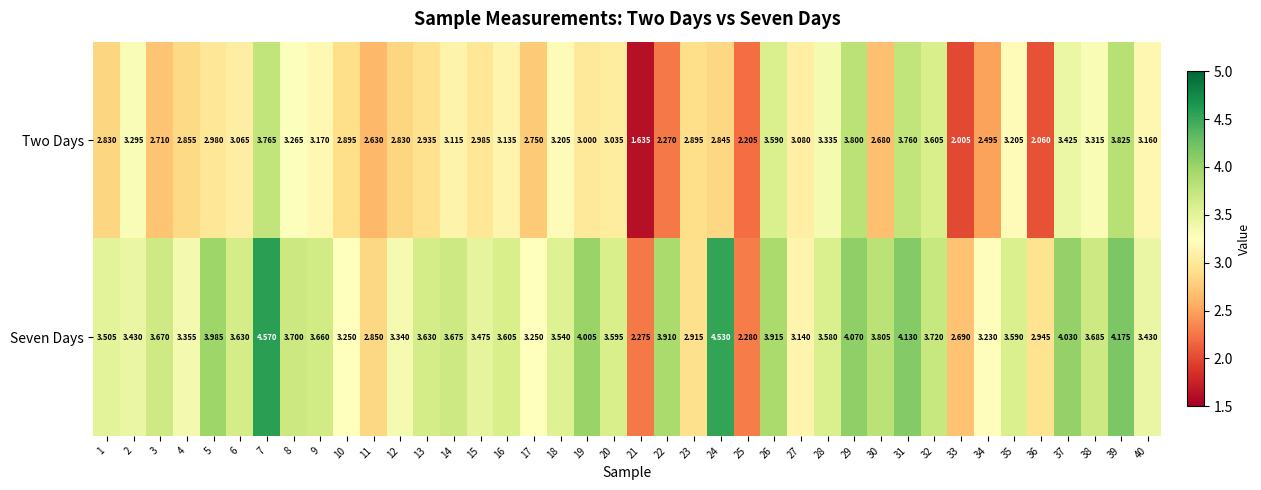

What is the spread (max minus min) of values at 1?

0.7